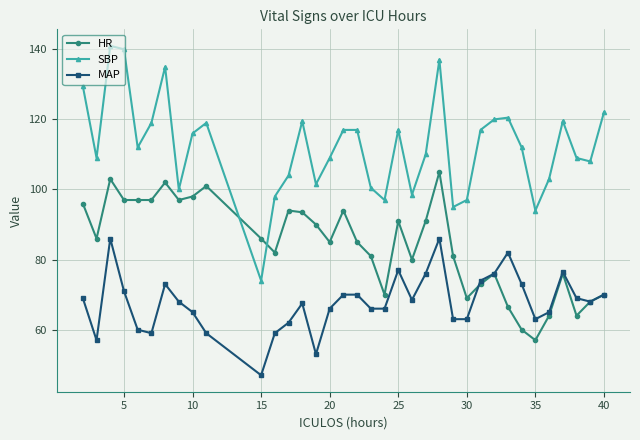

Which series has the widest spread of values?

SBP